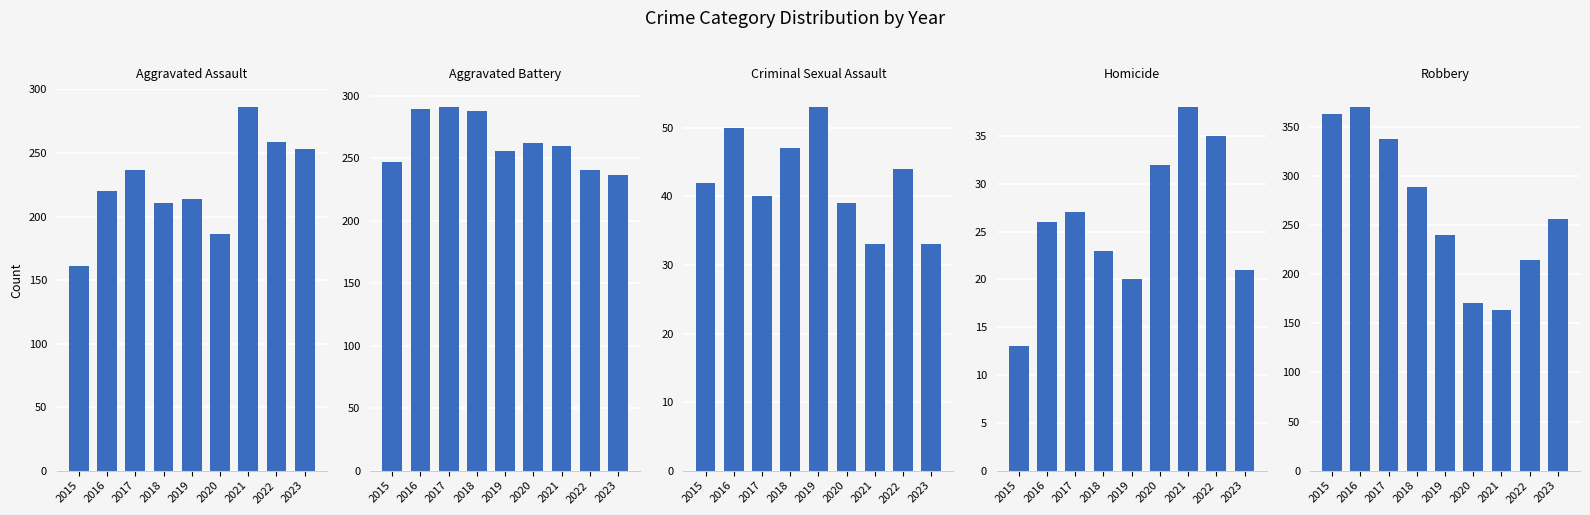

What is the sum of the Homicide values at 2017 and 2020?

59